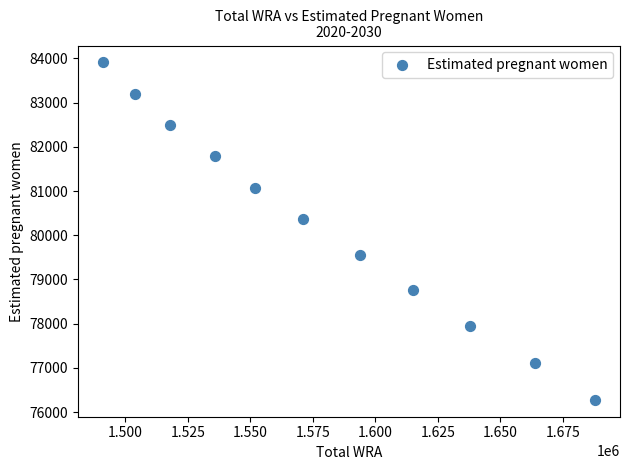

What is the average X value?

1579181.8